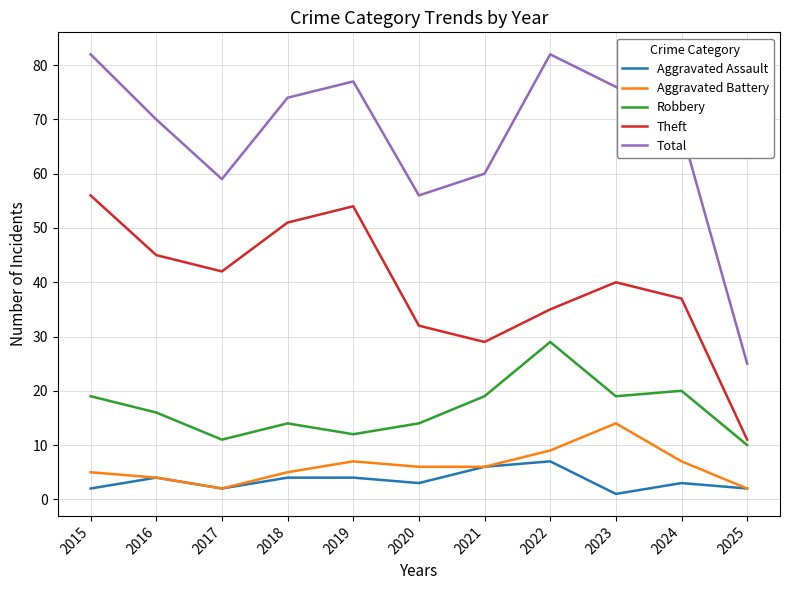

True or false: Total has a value of 33 at 2024.

False